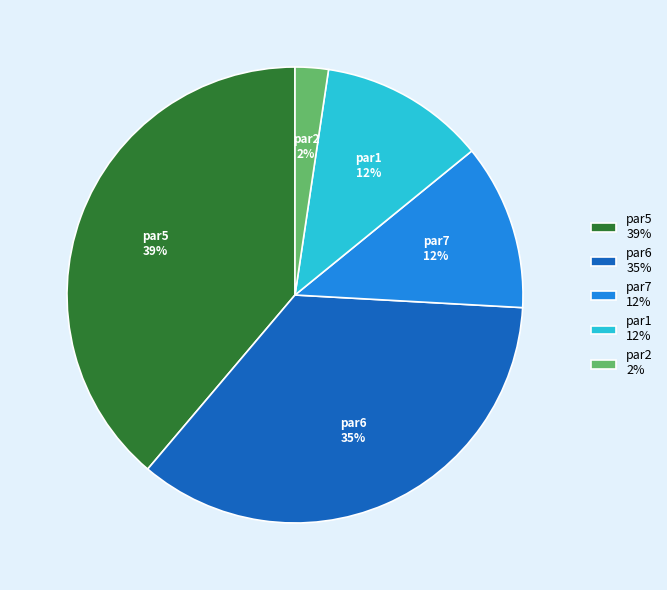

How many slices are in this pie chart?

5